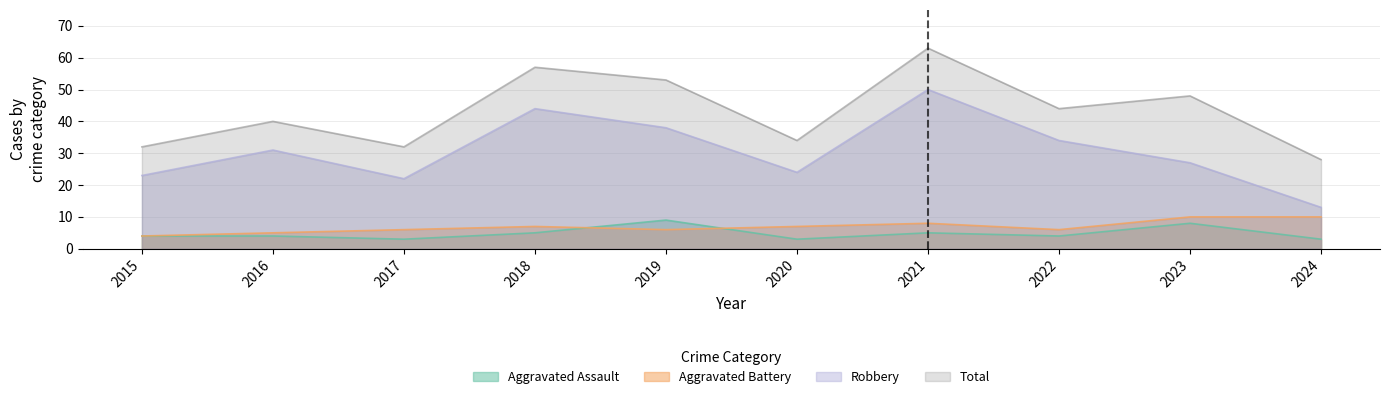

At 2018, list the series in order from largest to smallest.

Total, Robbery, Aggravated Battery, Aggravated Assault